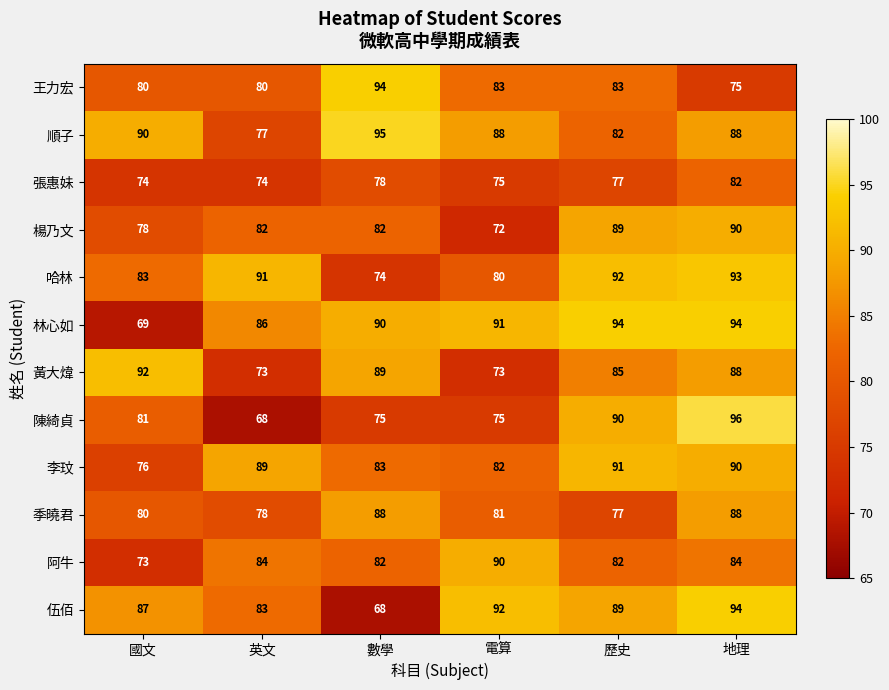

What is the sum of the 楊乃文 values at 電算 and 英文?

154